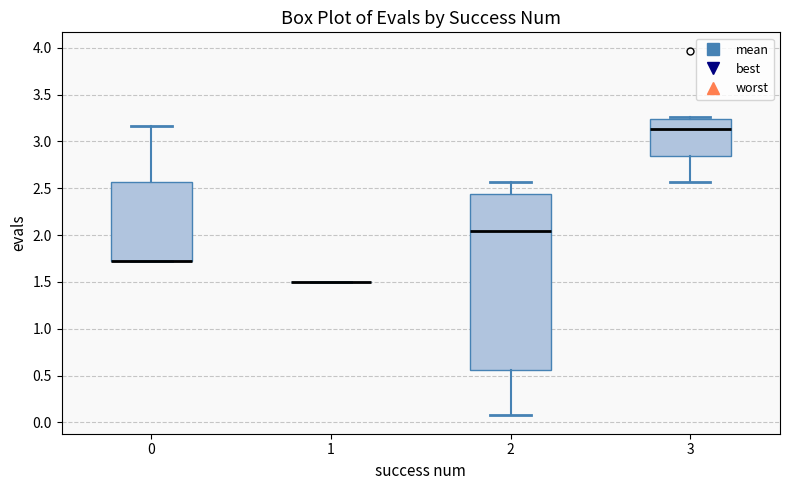

Which box is the tallest, from its lower edge to its upper edge?

2